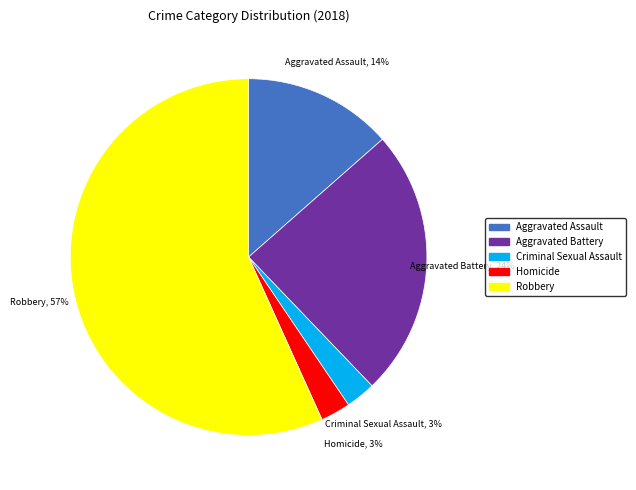

Which has a higher value, Aggravated Battery or Robbery?

Robbery